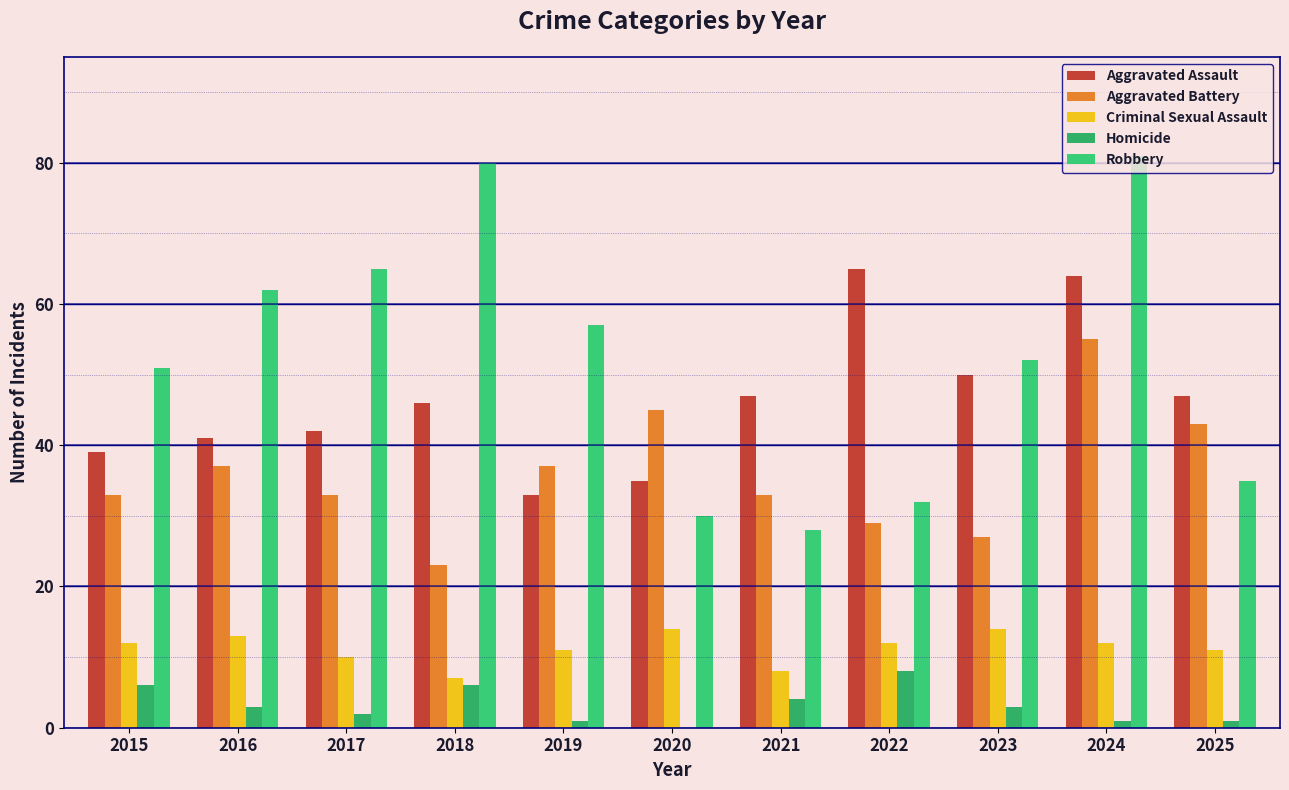

Read the Aggravated Battery value at 2020.

45